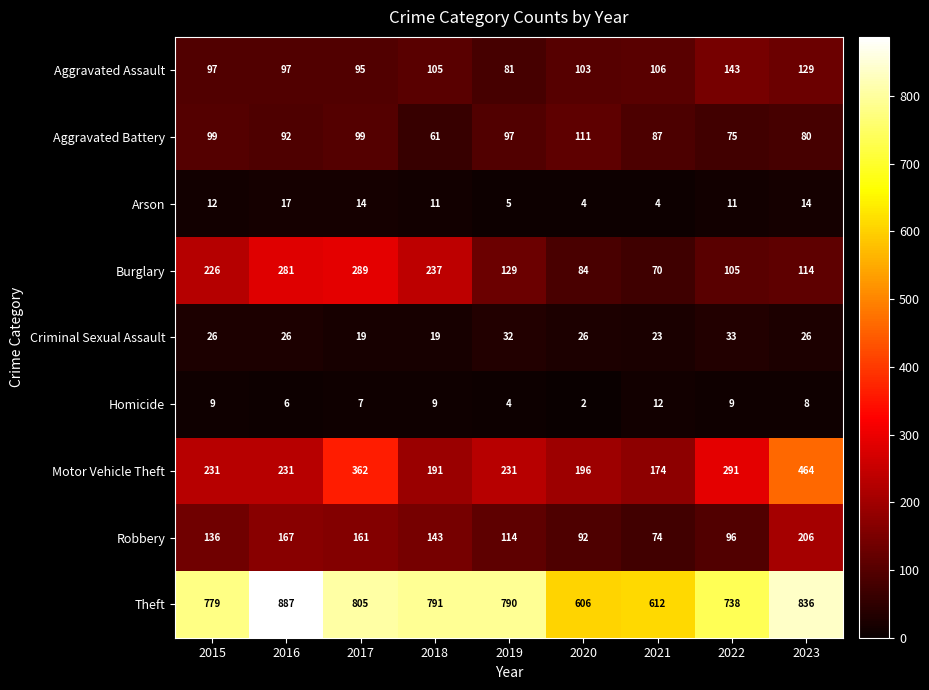

What is the difference between the second highest and minimum values in the Aggravated Assault series?

48